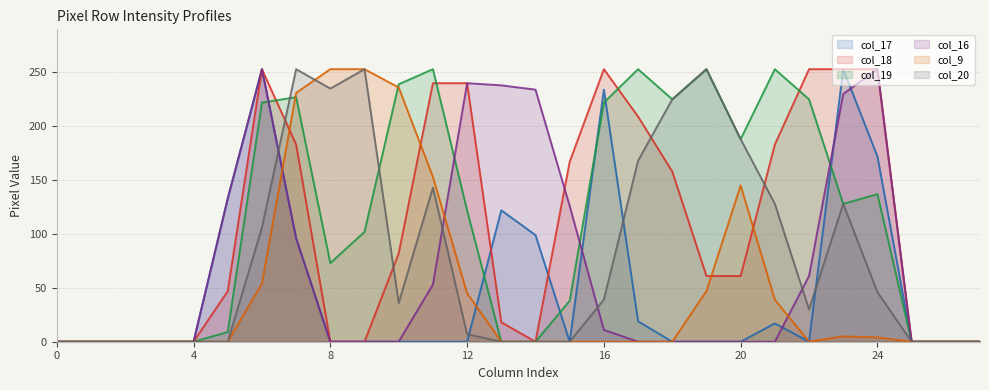

Reading right to left, list all the values displayed in this chart.

col_17: 27=0	26=0	25=0	24=172	23=253	22=0	21=17	20=0	19=0	18=0	17=19	16=234	15=0	14=99	13=122	12=0	11=0	10=0	9=0	8=0	7=96	6=253	5=133	4=0	3=0	2=0	1=0	0=0
col_18: 27=0	26=0	25=0	24=253	23=253	22=253	21=183	20=61	19=61	18=158	17=209	16=253	15=167	14=0	13=18	12=240	11=240	10=82	9=0	8=0	7=183	6=253	5=47	4=0	3=0	2=0	1=0	0=0
col_19: 27=0	26=0	25=0	24=137	23=128	22=225	21=253	20=188	19=253	18=225	17=253	16=222	15=38	14=0	13=0	12=122	11=253	10=239	9=102	8=73	7=227	6=222	5=9	4=0	3=0	2=0	1=0	0=0
col_16: 27=0	26=0	25=0	24=253	23=230	22=61	21=0	20=0	19=0	18=0	17=0	16=11	15=126	14=234	13=238	12=240	11=53	10=0	9=0	8=0	7=96	6=253	5=133	4=0	3=0	2=0	1=0	0=0
col_9: 27=0	26=0	25=0	24=4	23=5	22=0	21=39	20=145	19=47	18=0	17=0	16=0	15=0	14=0	13=0	12=45	11=153	10=236	9=253	8=253	7=231	6=54	5=0	4=0	3=0	2=0	1=0	0=0
col_20: 27=0	26=0	25=0	24=46	23=128	22=30	21=128	20=188	19=253	18=225	17=168	16=39	15=0	14=0	13=0	12=7	11=143	10=36	9=253	8=235	7=253	6=106	5=0	4=0	3=0	2=0	1=0	0=0